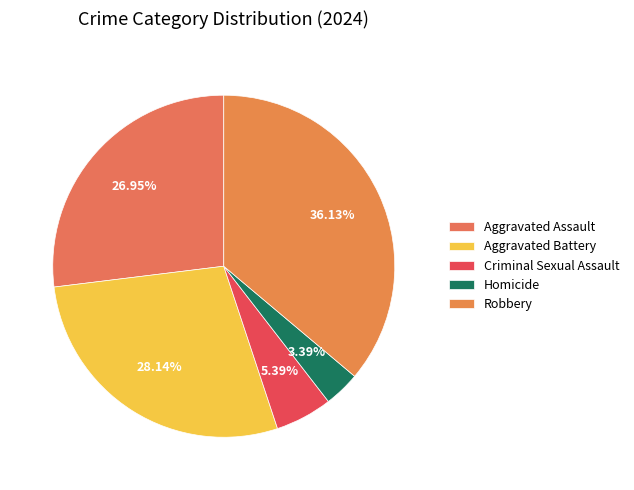

Which slice is the smallest?

Homicide